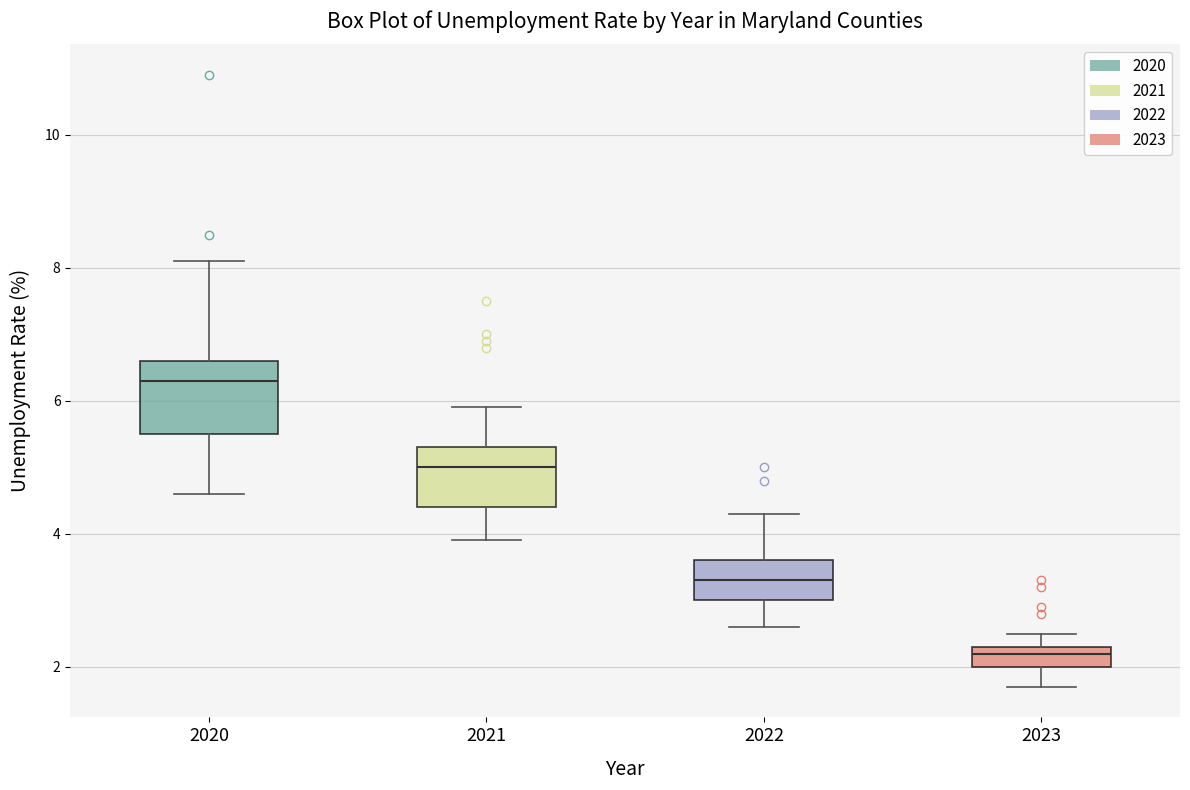

Which box's median line is the lowest?

2023